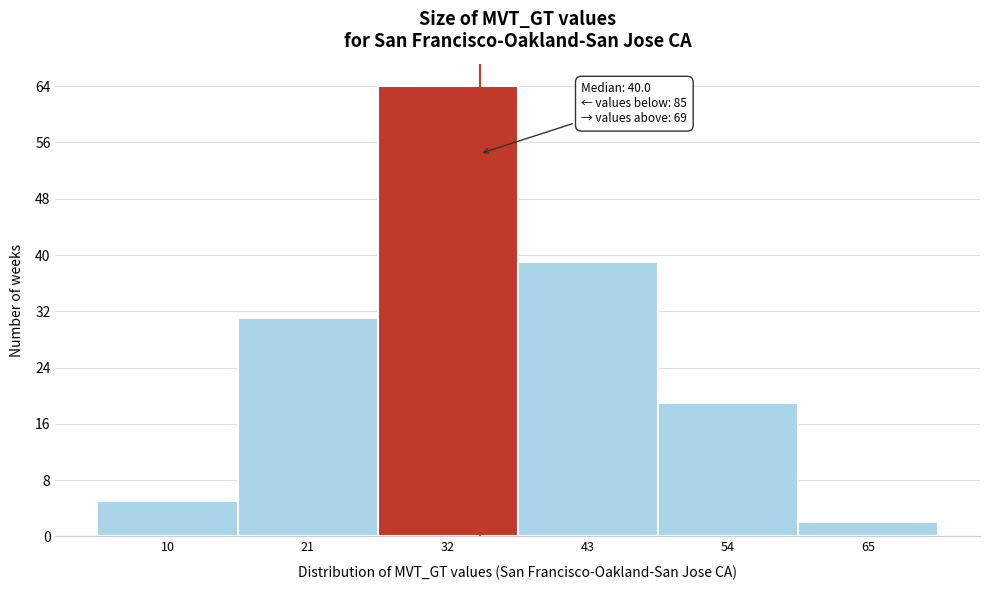

Reading left to right, what are all the values shown in this chart?

10=5	21=31	32=64	43=39	54=19	65=2